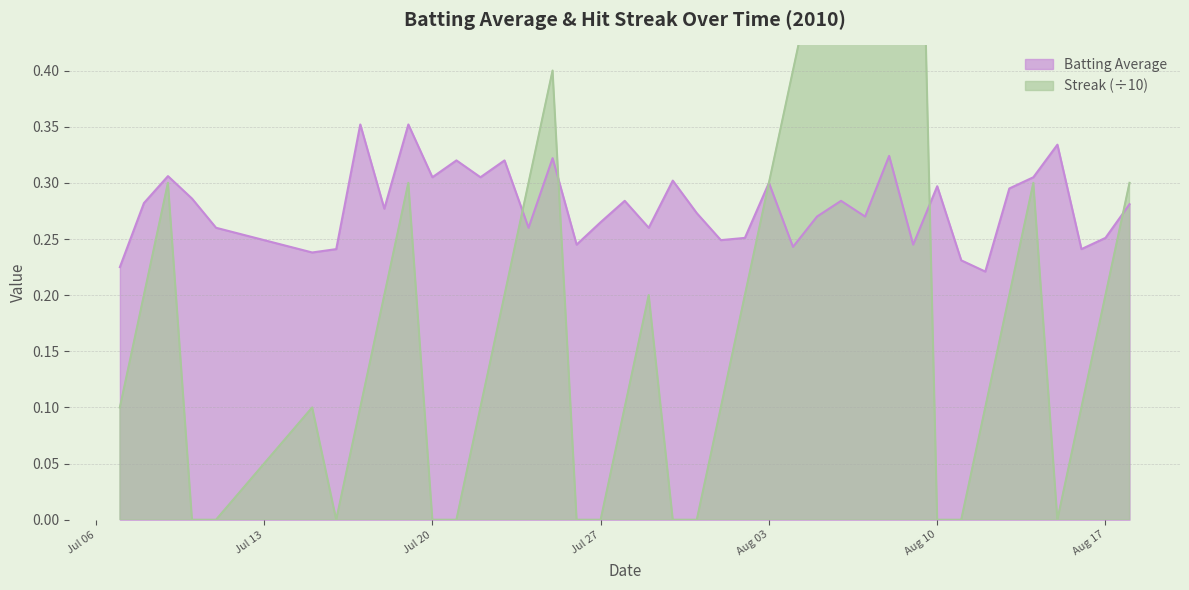

Which series has the largest total across all categories?

Batting Average